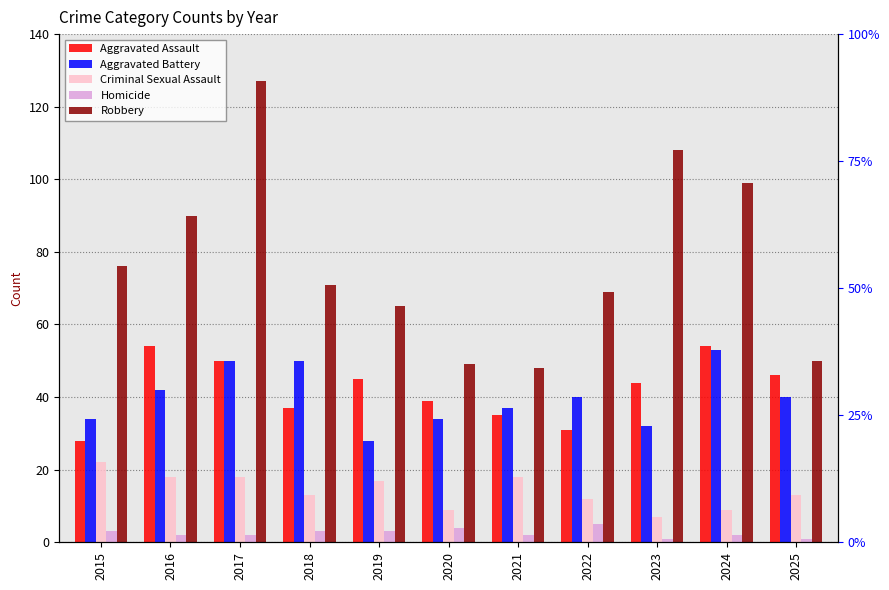

Rank the categories by Robbery value from highest to lowest.

2017, 2023, 2024, 2016, 2015, 2018, 2022, 2019, 2025, 2020, 2021